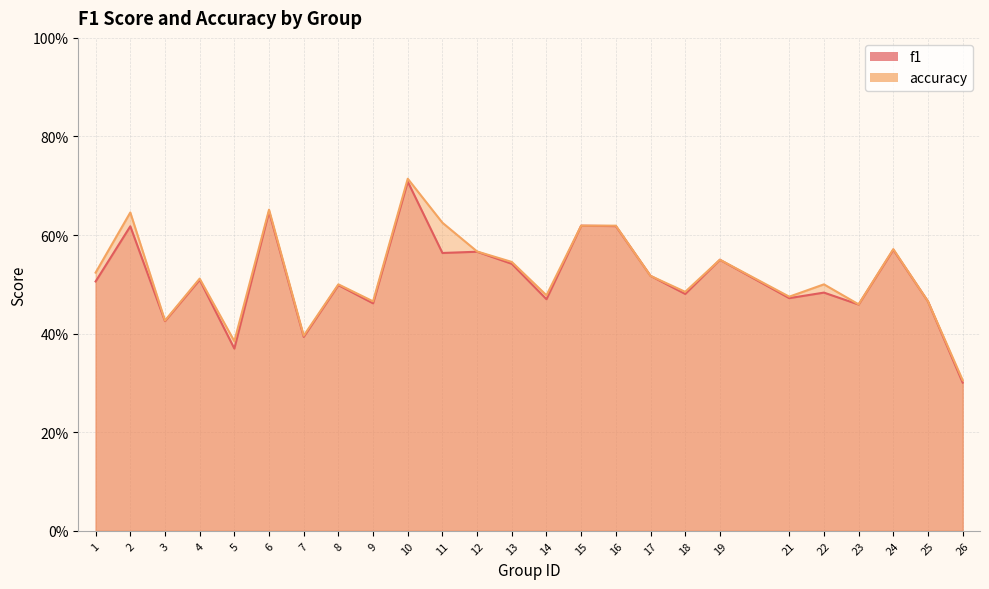

What is the total value across all series at 16?

1.2